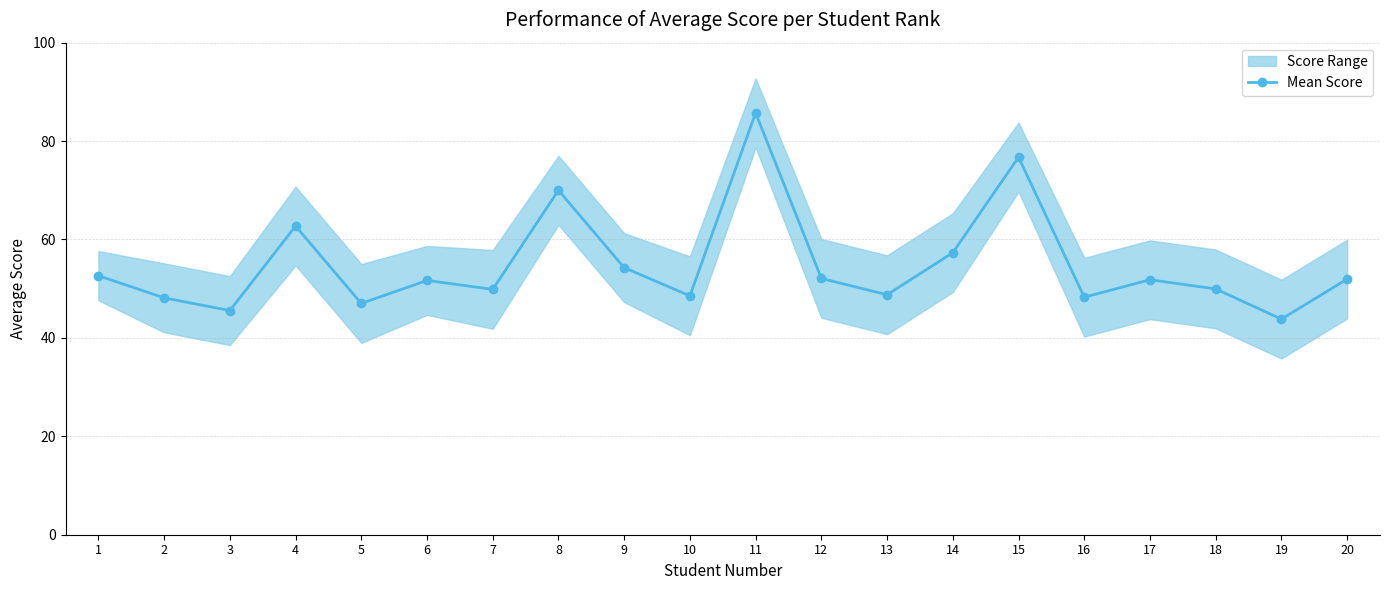

What value does the data have at 8?

70.0